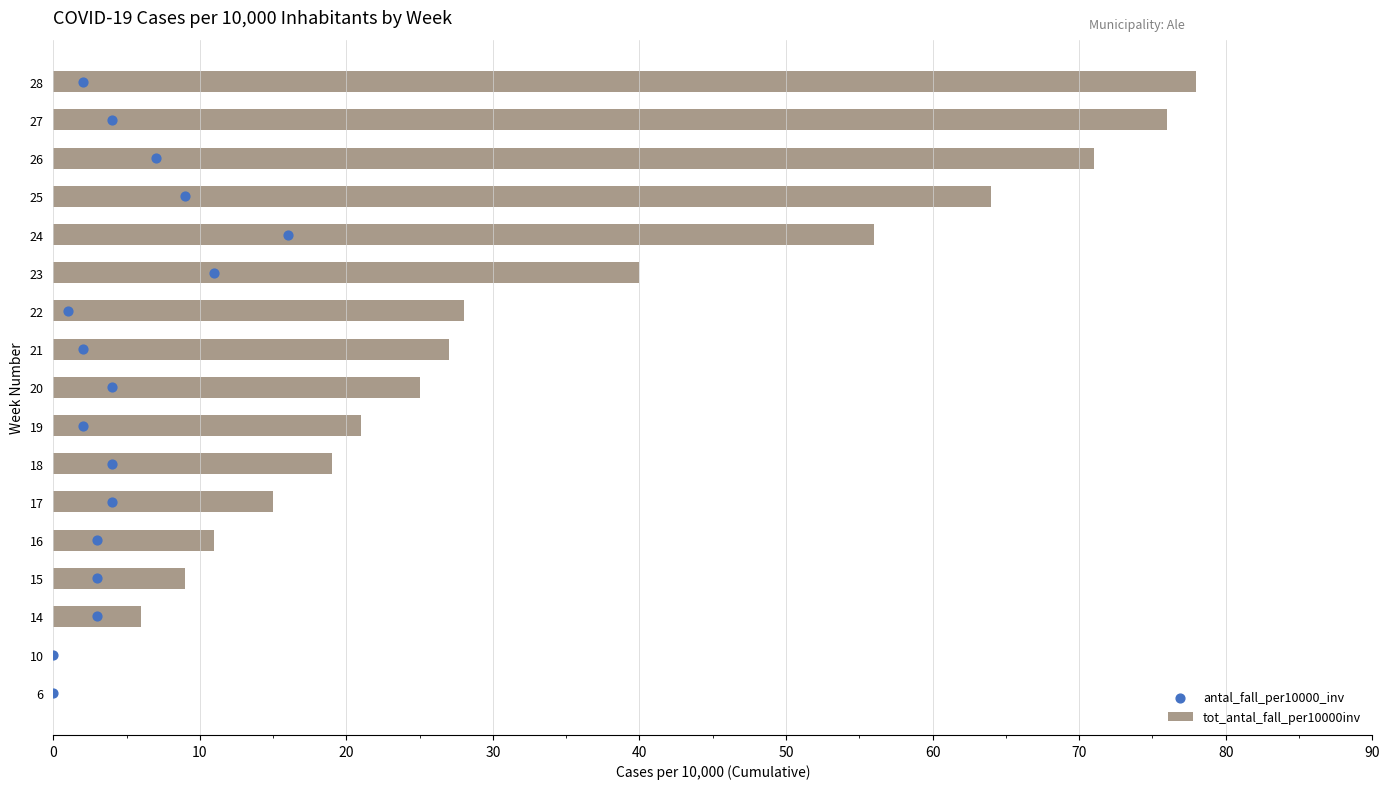

Which series has the largest total across all categories?

tot_antal_fall_per10000inv